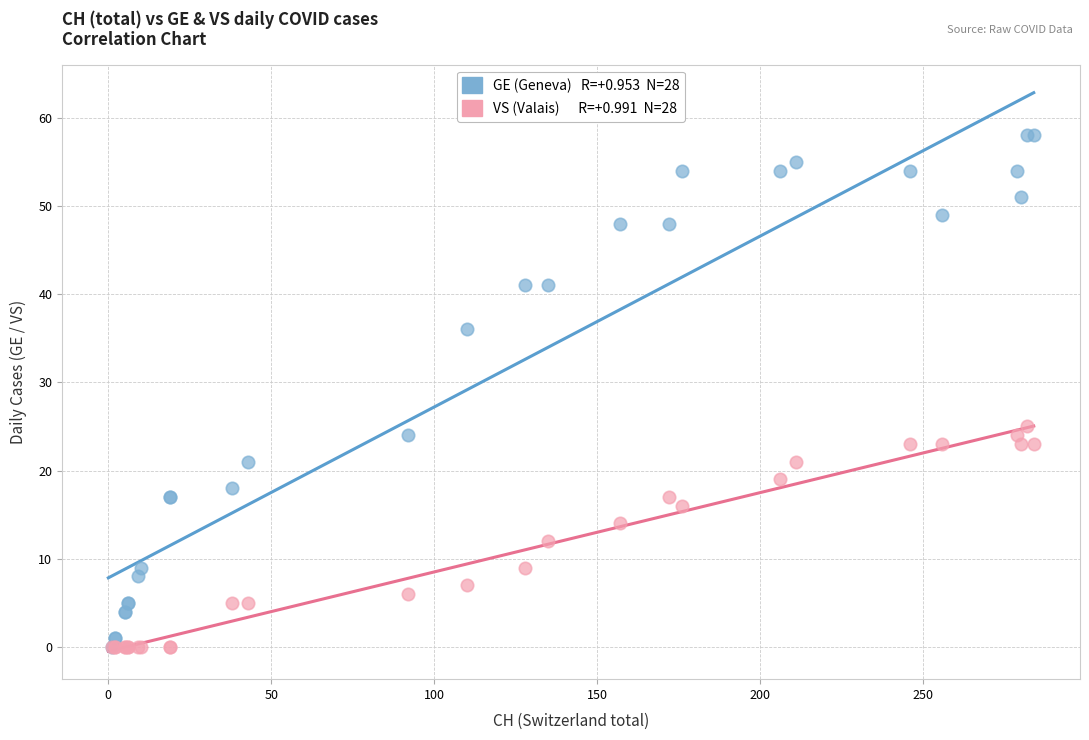

Across all series, what Y value is closest to 29?

25